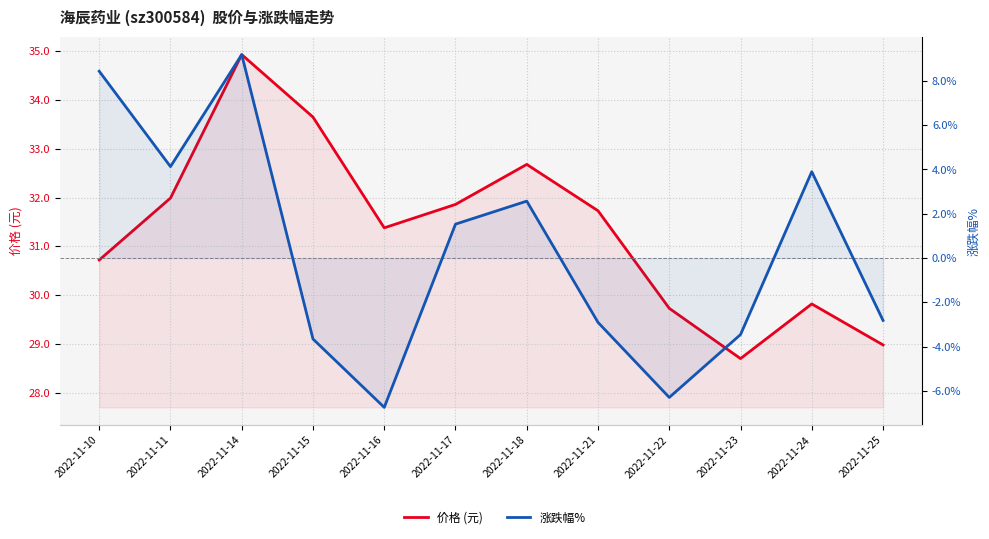

At 2022-11-10, list the series in order from largest to smallest.

价格 (元), 涨跌幅%